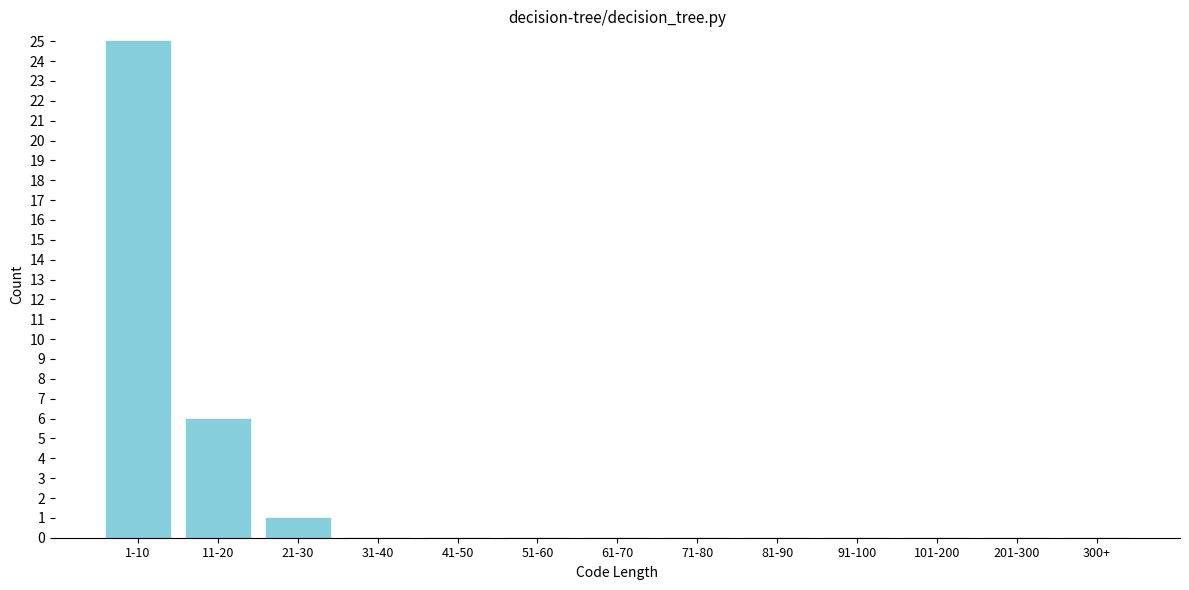

Reading left to right, extract all data points from this chart.

1-10=25	11-20=6	21-30=1	31-40=0	41-50=0	51-60=0	61-70=0	71-80=0	81-90=0	91-100=0	101-200=0	201-300=0	300+=0